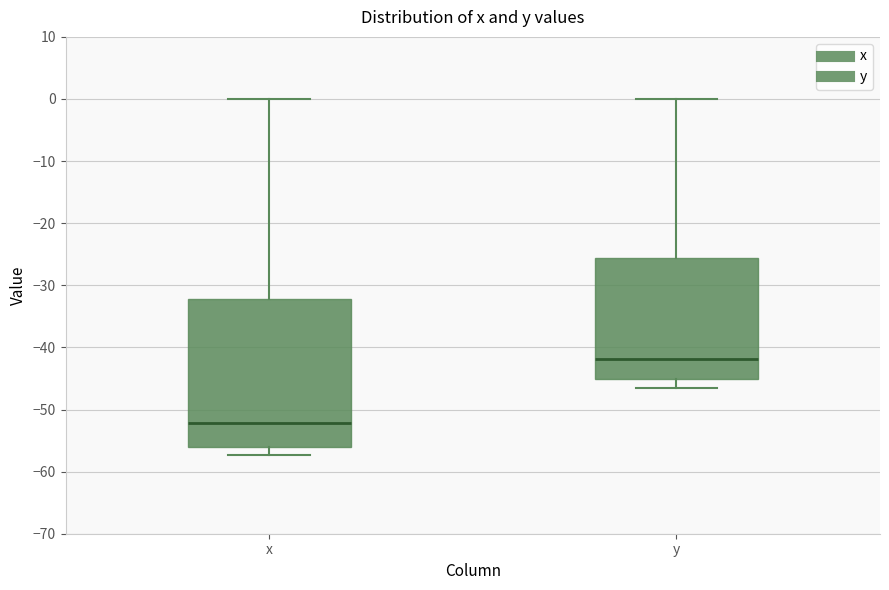

Reading left to right, transcribe this box plot: for each box, give where its median line is, the range the box spans, and where its two whiskers end, as read against the y-axis. The values are not printed on the chart, so give them approximately, as read against the axis.

x: median -52, box -56 to -32, whiskers -57 to 0
y: median -42, box -45 to -26, whiskers -47 to 0